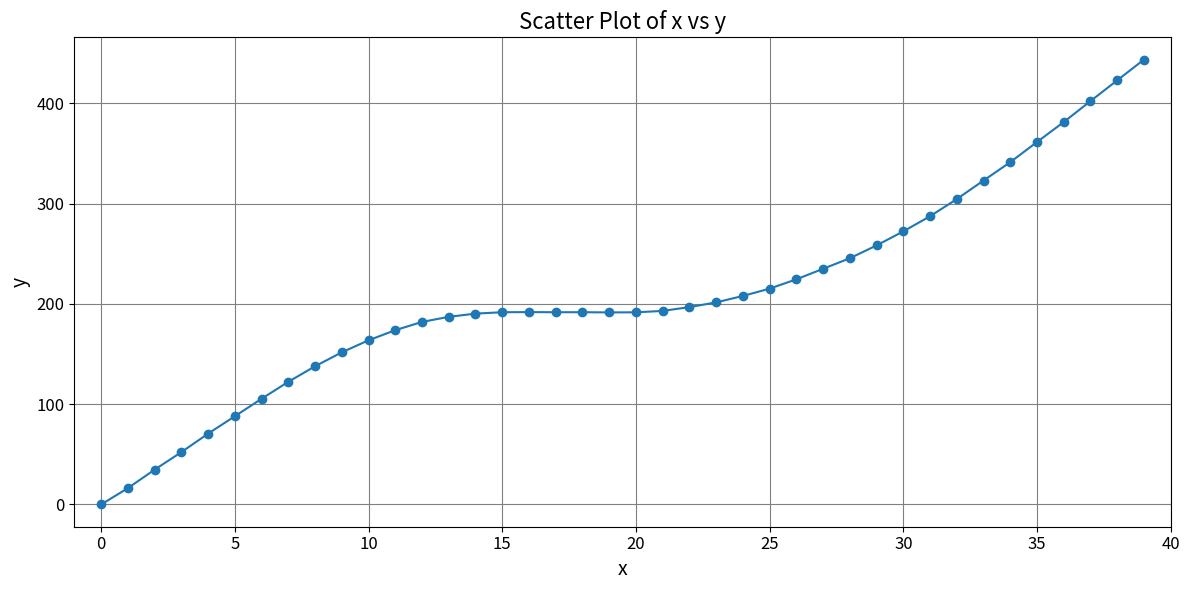

What is the greatest value displayed?

443.6